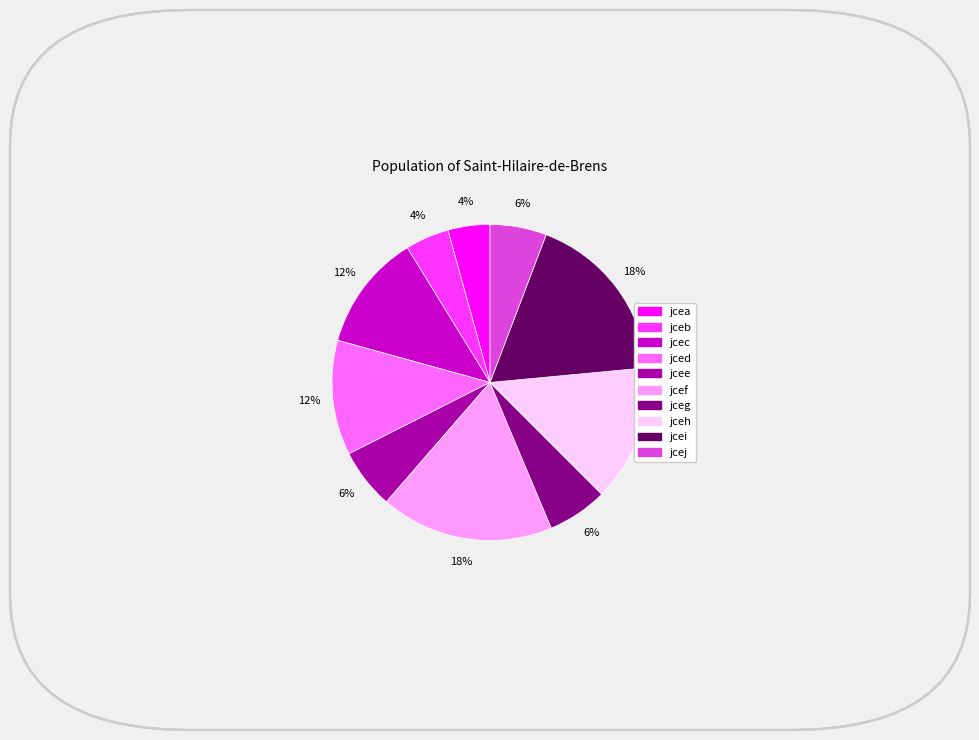

Is there any slice that represents more than half of the pie?

No